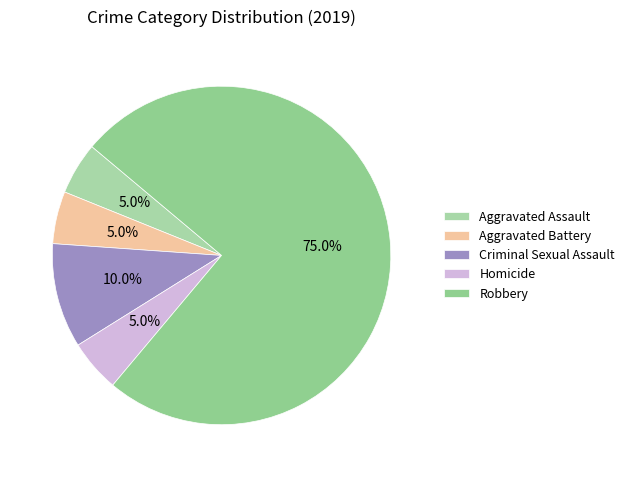

To the nearest percent, what percentage of the pie is Robbery?

75%